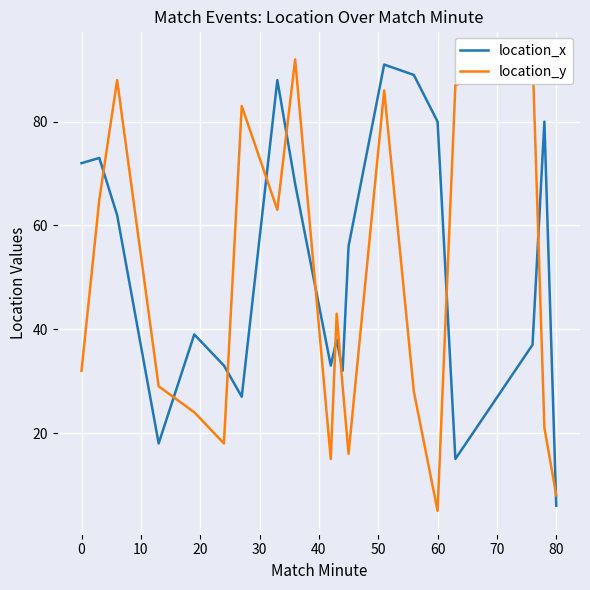

What is the sum of all location_y values?

925